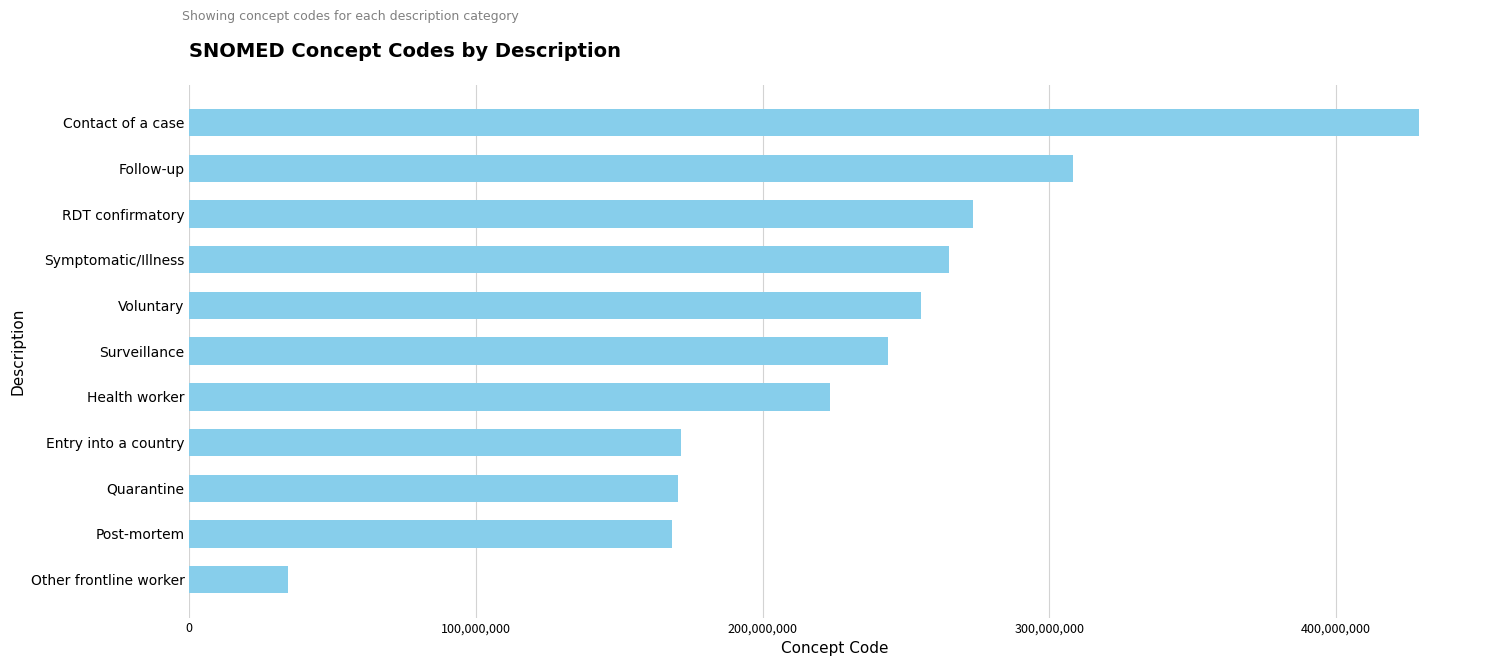

What is the greatest value displayed?

428792000